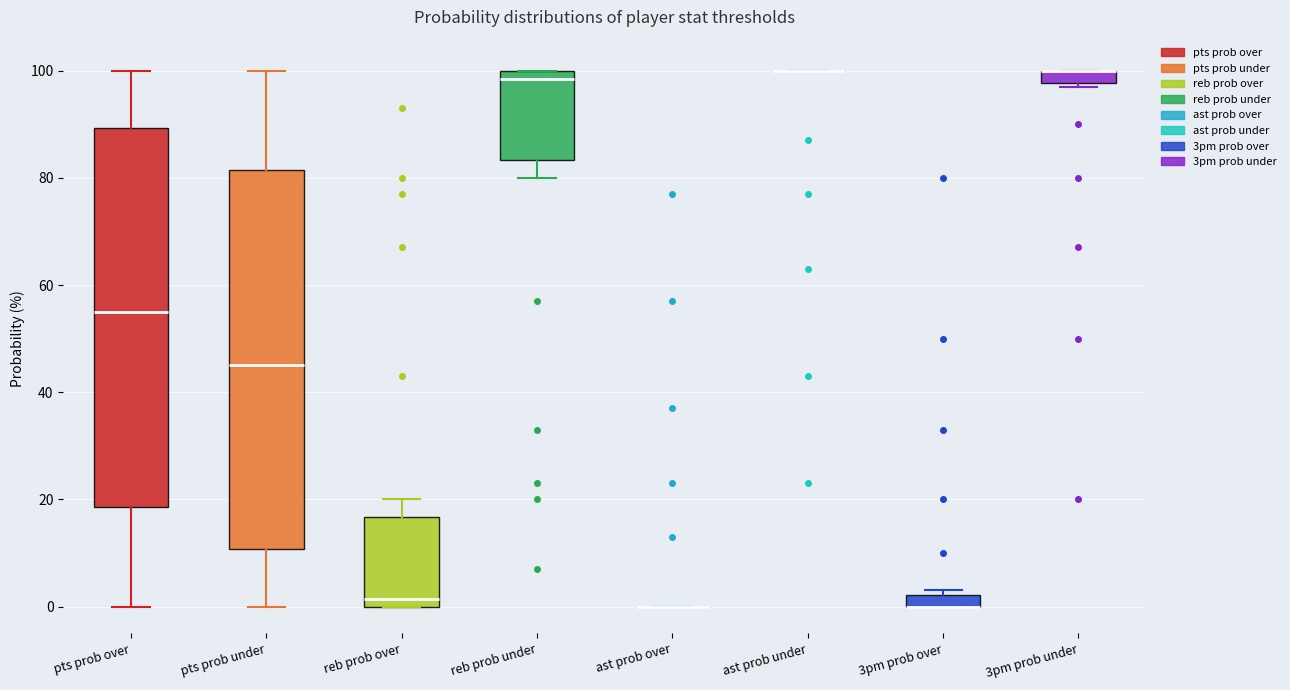

Where does the lower whisker of the box for pts prob under end on the y-axis? The values are not printed on the chart, so give them approximately, as read against the axis.

0